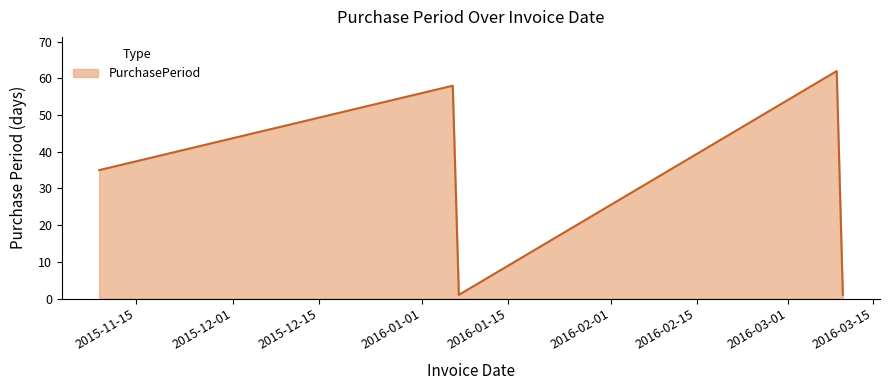

How many lines are shown in the chart?

1